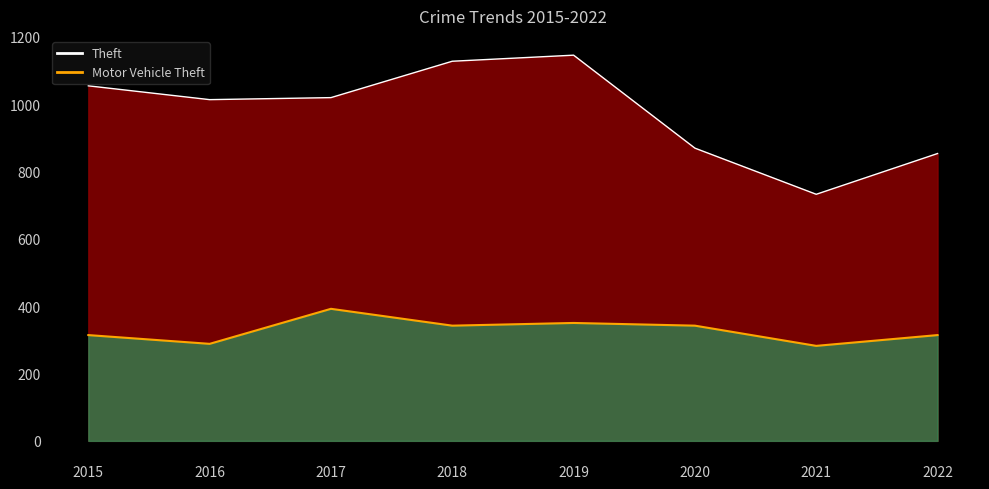

In Theft, how many points are lower than both neighbors (excluding endpoints)?

2